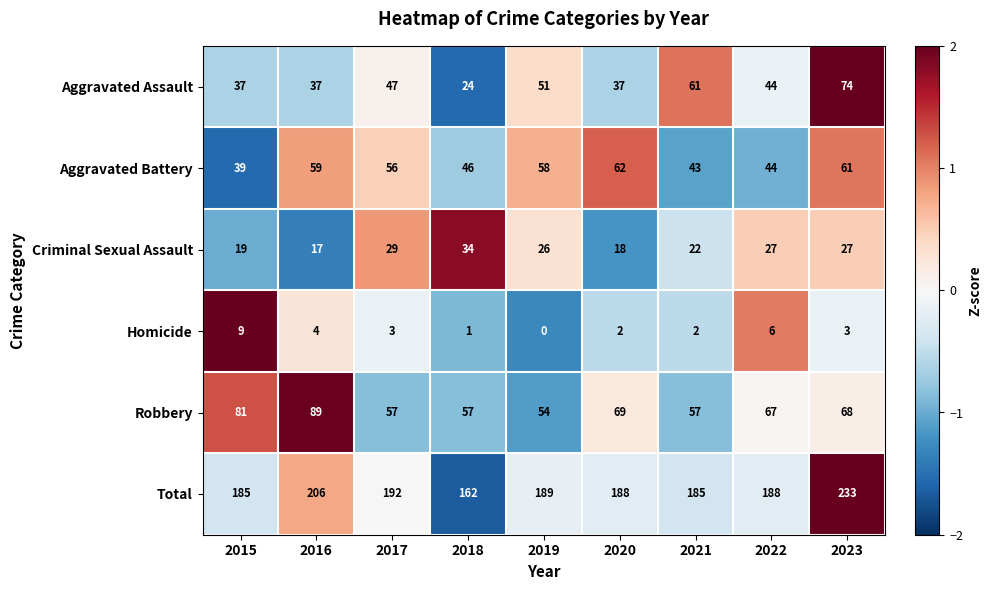

What is the difference between the maximum and minimum values in the Aggravated Battery series?

23